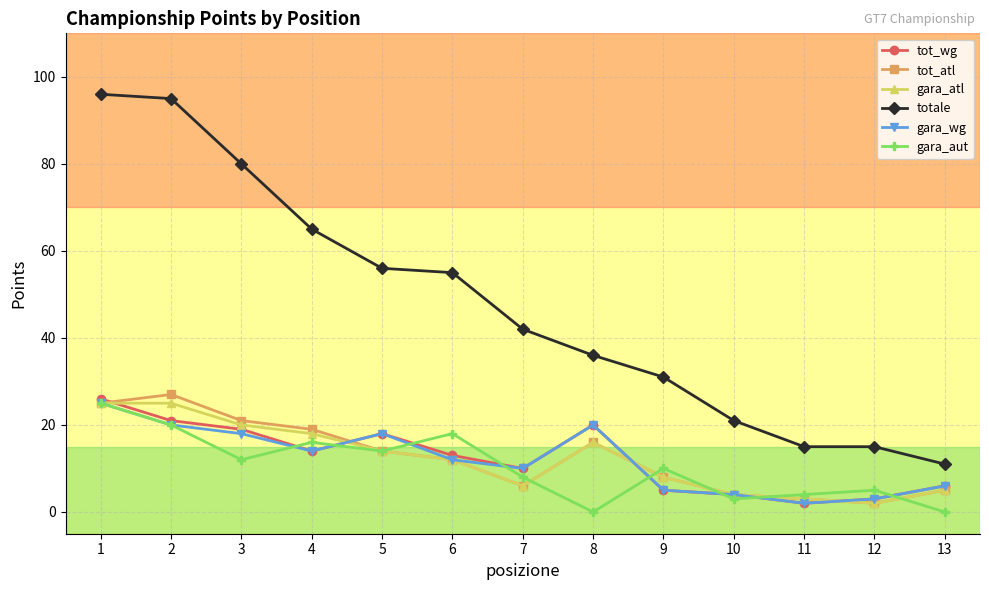

Which series changed the most between 6 and 8?

totale